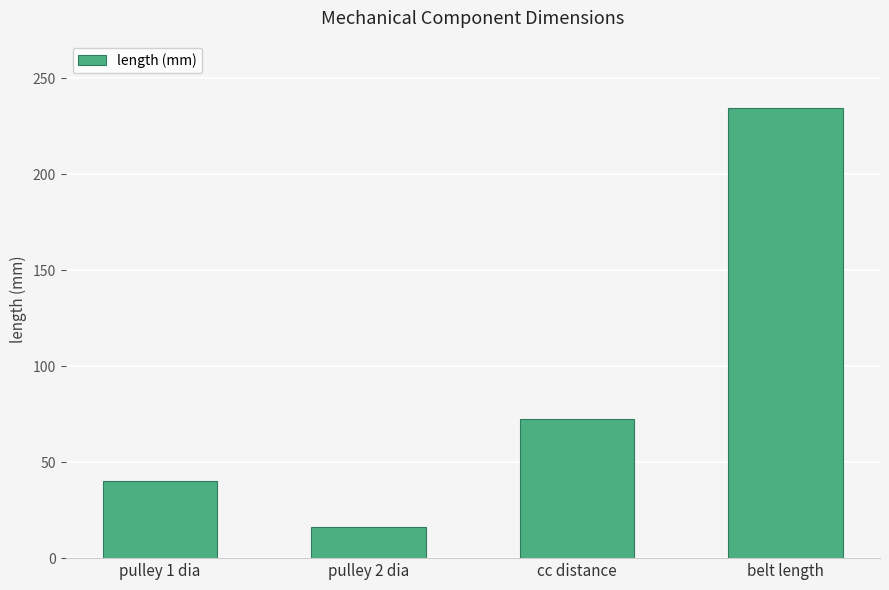

Reading right to left, what are all the values shown in this chart?

234.5	72.3	16.1	40.0